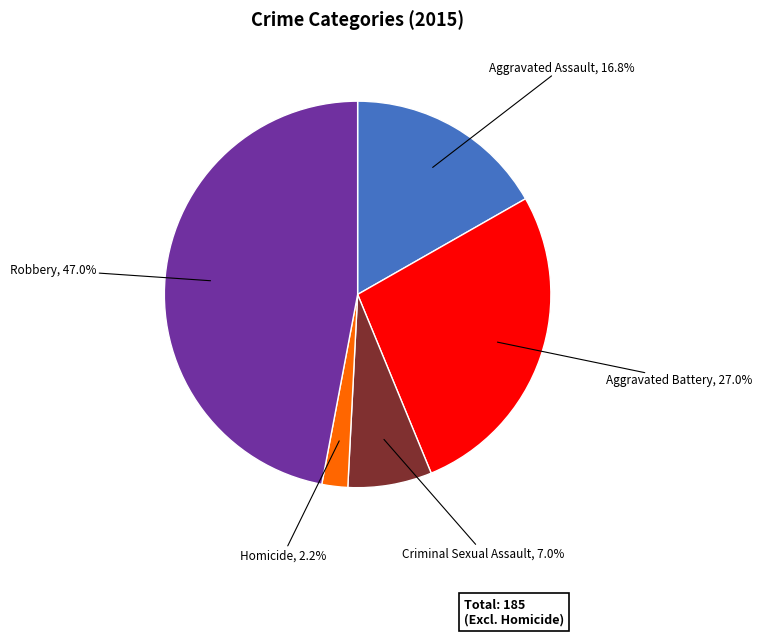

Between Criminal Sexual Assault and Homicide, which is larger?

Criminal Sexual Assault